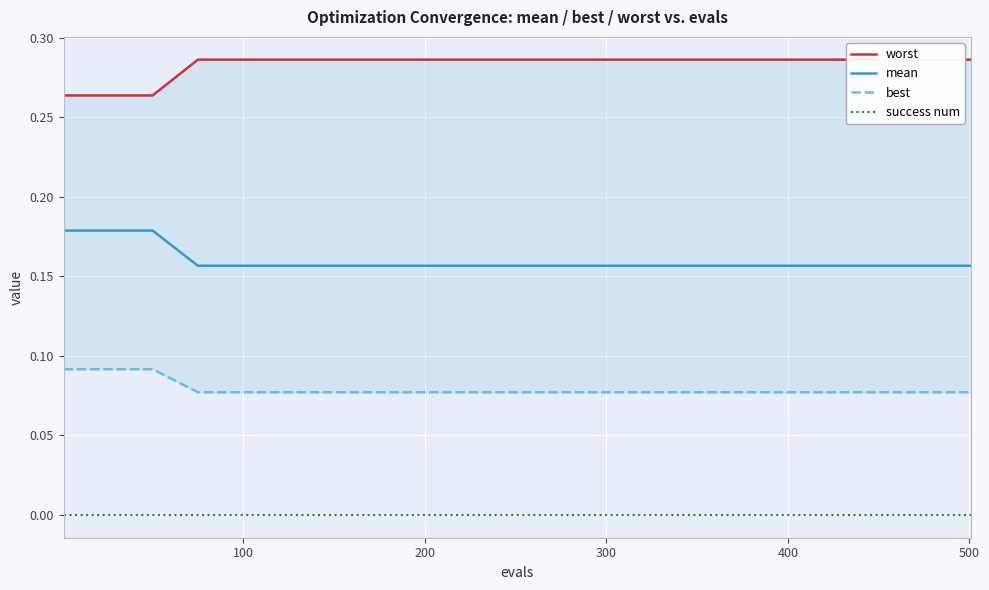

Reading left to right, what are all the values shown in this chart?

worst: 0.3	0.3	0.3	0.3	0.3	0.3	0.3	0.3	0.3	0.3	0.3	0.3	0.3	0.3	0.3	0.3	0.3	0.3	0.3	0.3	0.3
mean: 0.2	0.2	0.2	0.2	0.2	0.2	0.2	0.2	0.2	0.2	0.2	0.2	0.2	0.2	0.2	0.2	0.2	0.2	0.2	0.2	0.2
best: 0.1	0.1	0.1	0.1	0.1	0.1	0.1	0.1	0.1	0.1	0.1	0.1	0.1	0.1	0.1	0.1	0.1	0.1	0.1	0.1	0.1
success num: 0.0	0.0	0.0	0.0	0.0	0.0	0.0	0.0	0.0	0.0	0.0	0.0	0.0	0.0	0.0	0.0	0.0	0.0	0.0	0.0	0.0